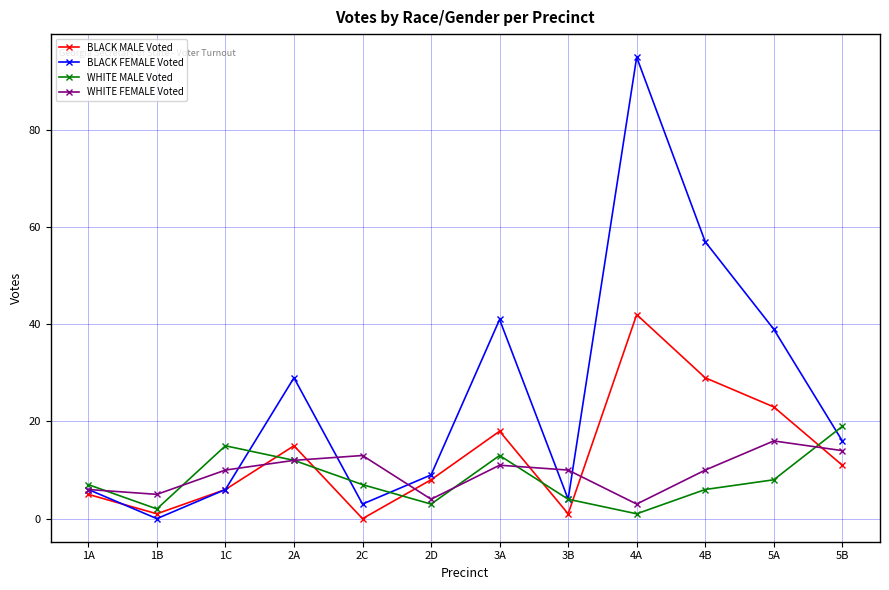

How many values in the BLACK MALE Voted series are below 11?

6